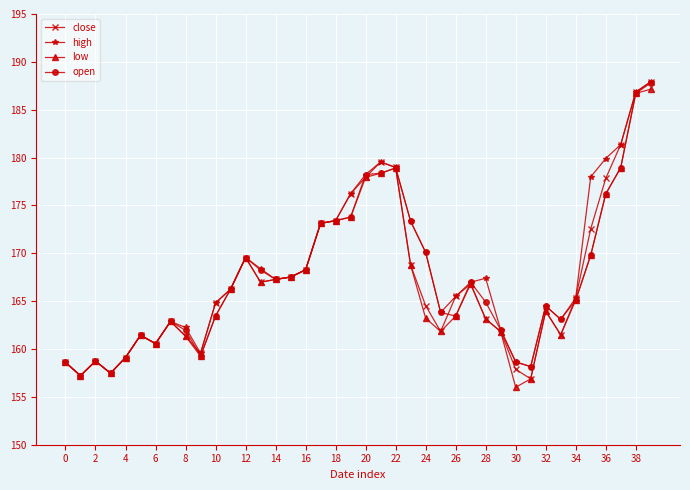

What is the value of the high point at the 39th from the left?

186.8